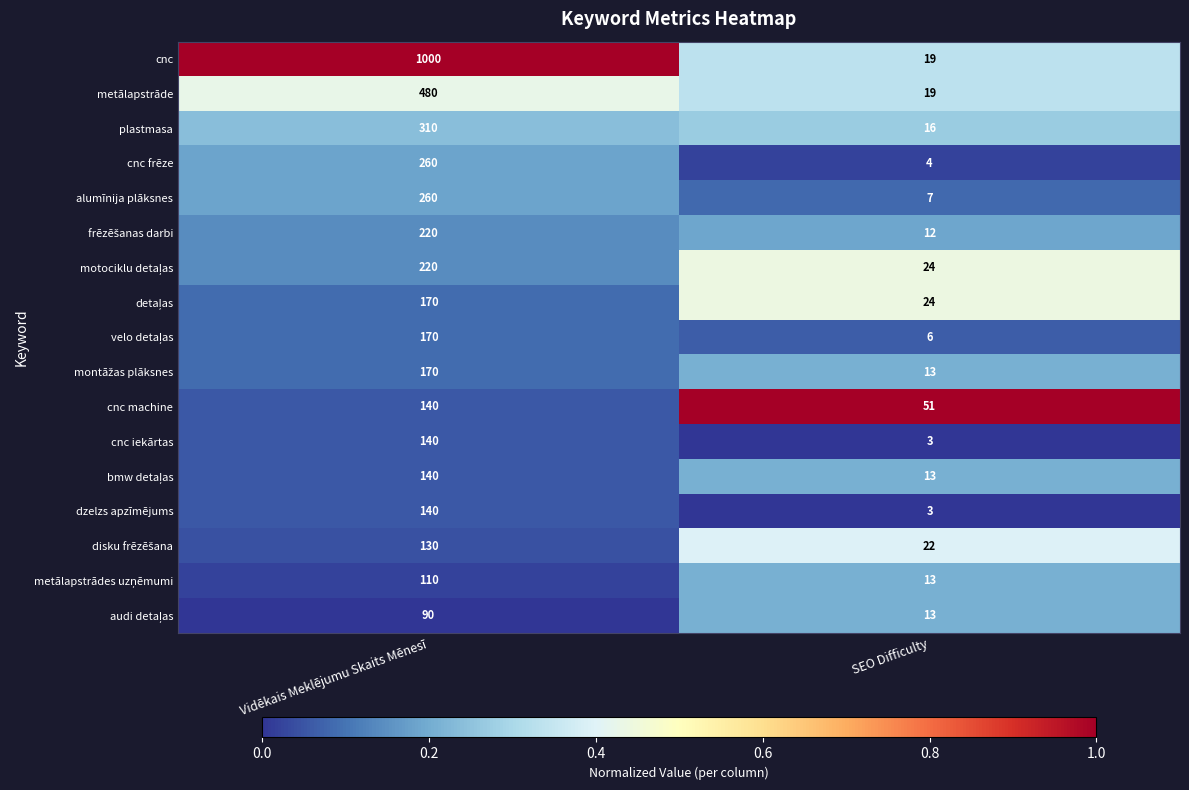

What is the spread (max minus min) of values at Vidēkais Meklējumu Skaits Mēnesī?

910